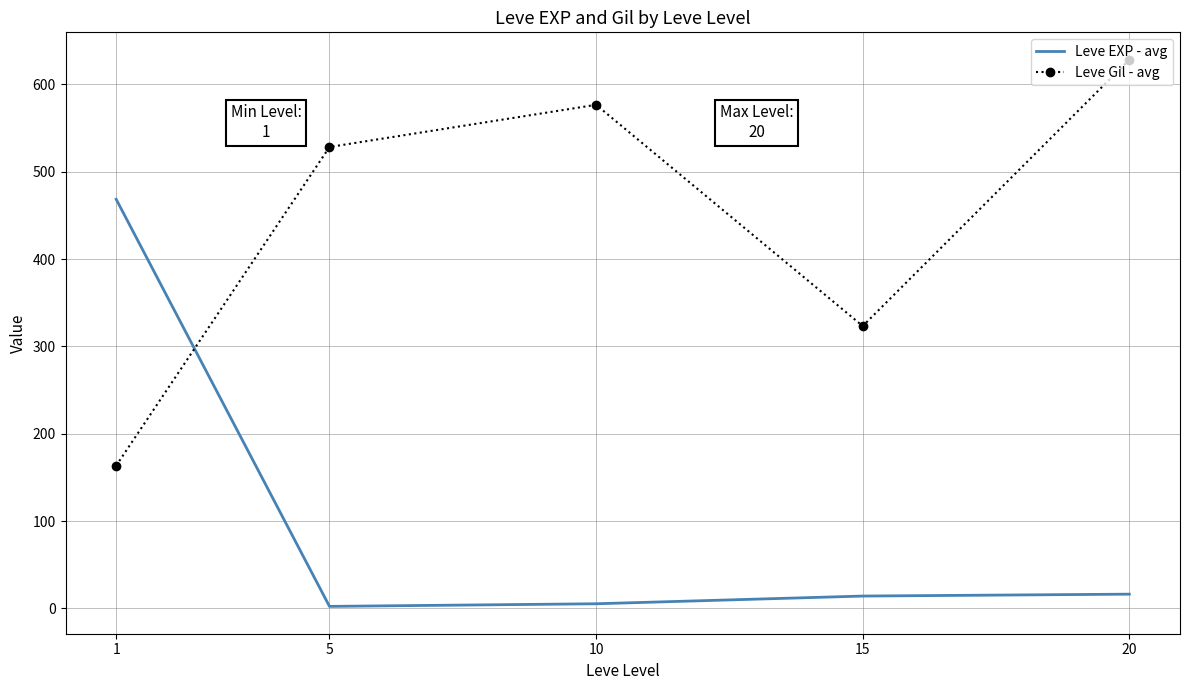

After their last crossing, which series has the higher values: Leve EXP - avg or Leve Gil - avg?

Leve Gil - avg